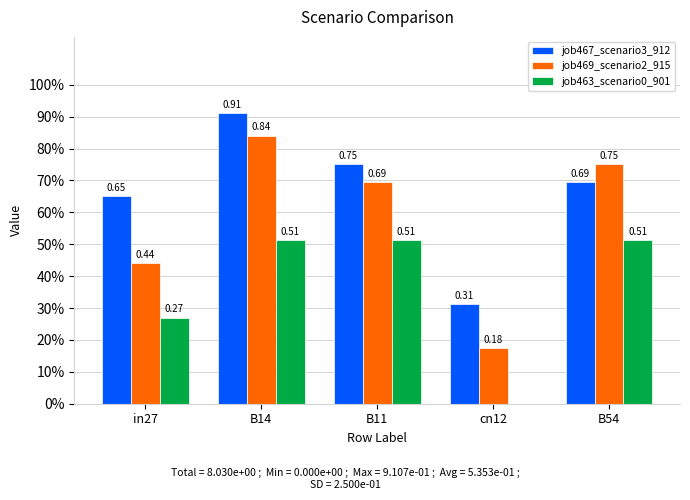

Rank the categories by job467_scenario3_912 value from highest to lowest.

B14, B11, B54, in27, cn12